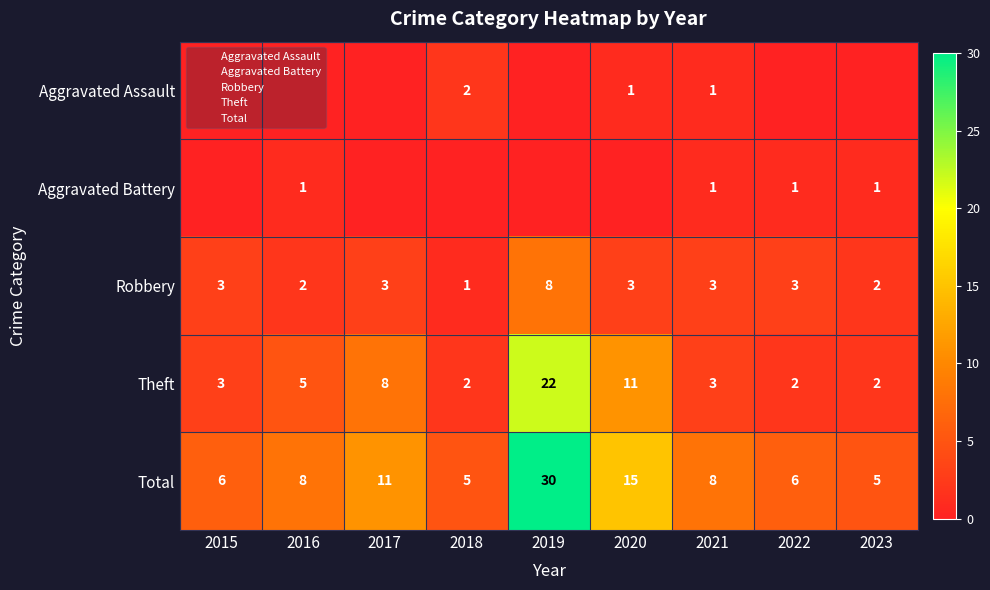

How many distinct data groups are displayed?

5